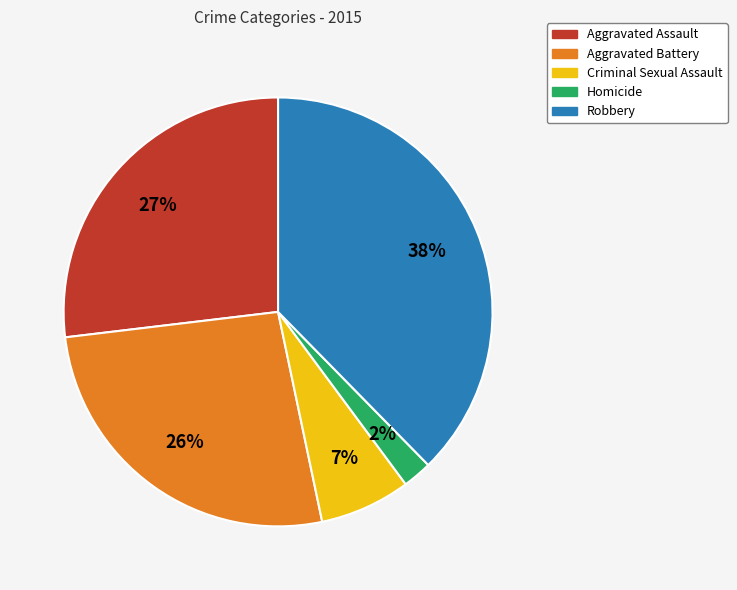

Which slice is the smallest?

Homicide